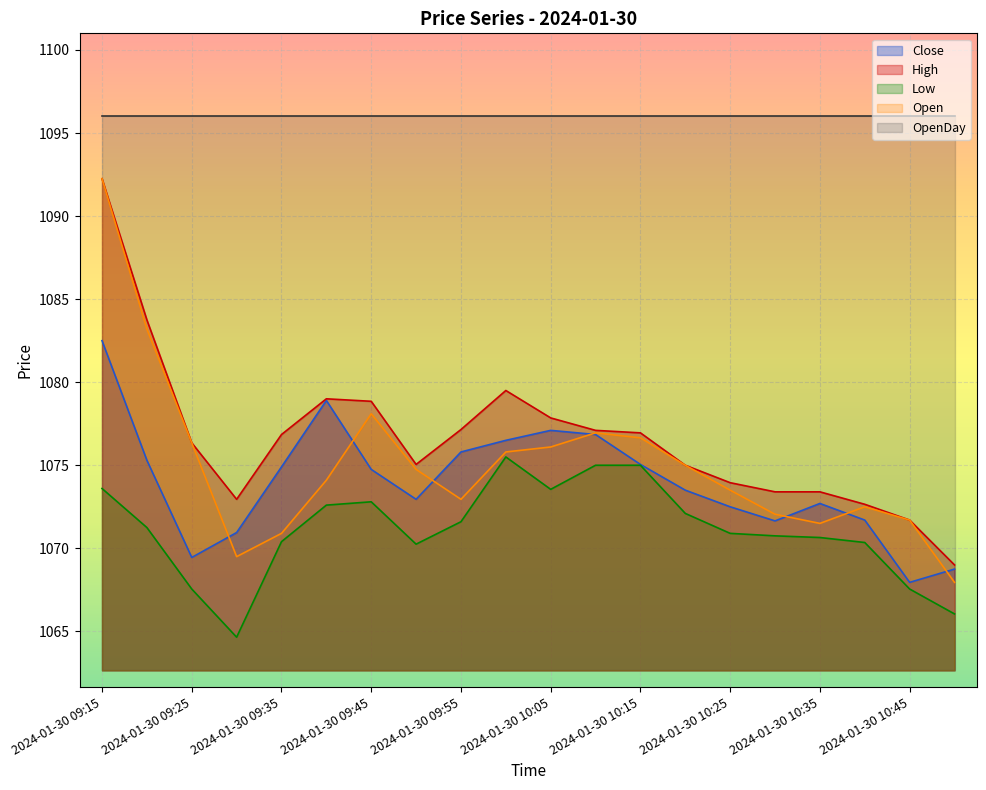

What value does the Open series have at 2024-01-30 10:20?

1075.0